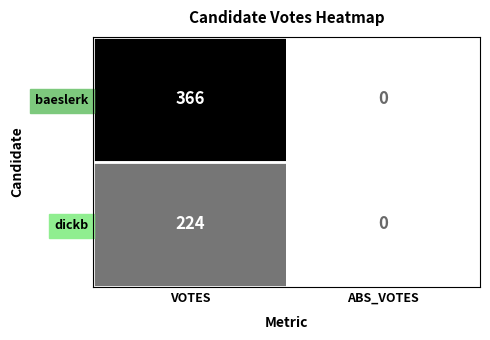

True or false: baeslerk has a value of 560 at VOTES.

False